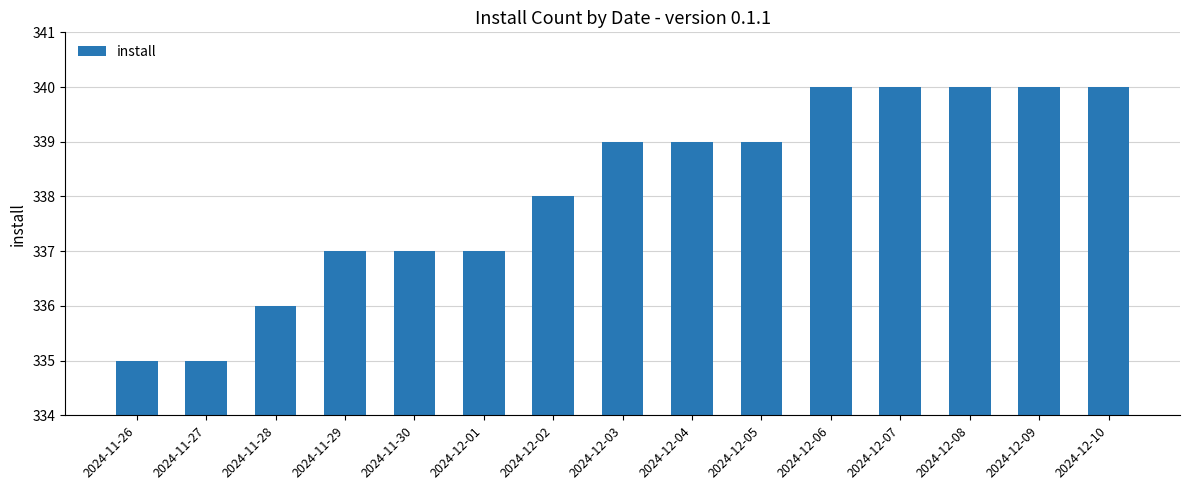

What is the label of the 14th bar from the right?

2024-11-27